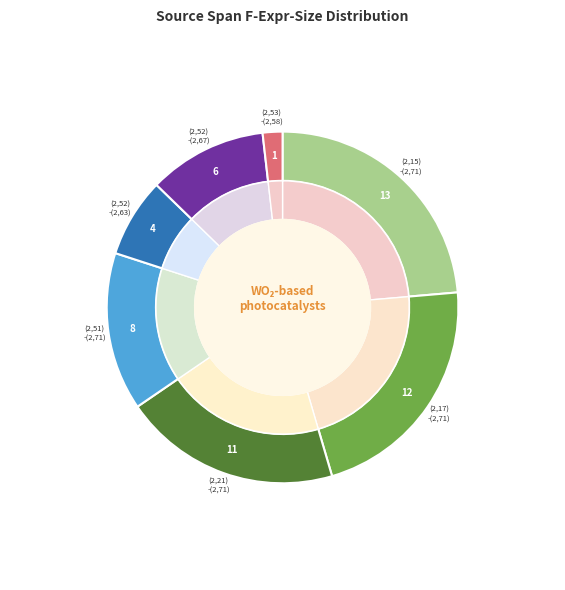

Rank the categories by value from lowest to highest.

(2,53)-(2,58), (2,52)-(2,63), (2,52)-(2,67), (2,51)-(2,71), (2,21)-(2,71), (2,17)-(2,71), (2,15)-(2,71)